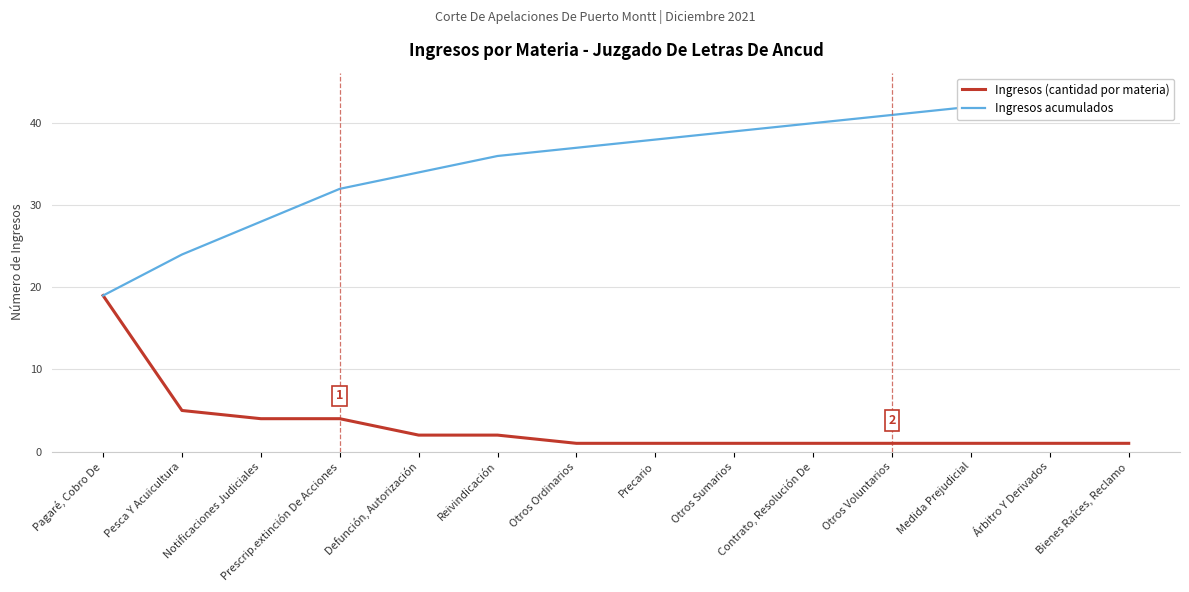

What position from the right is Reivindicación?

9